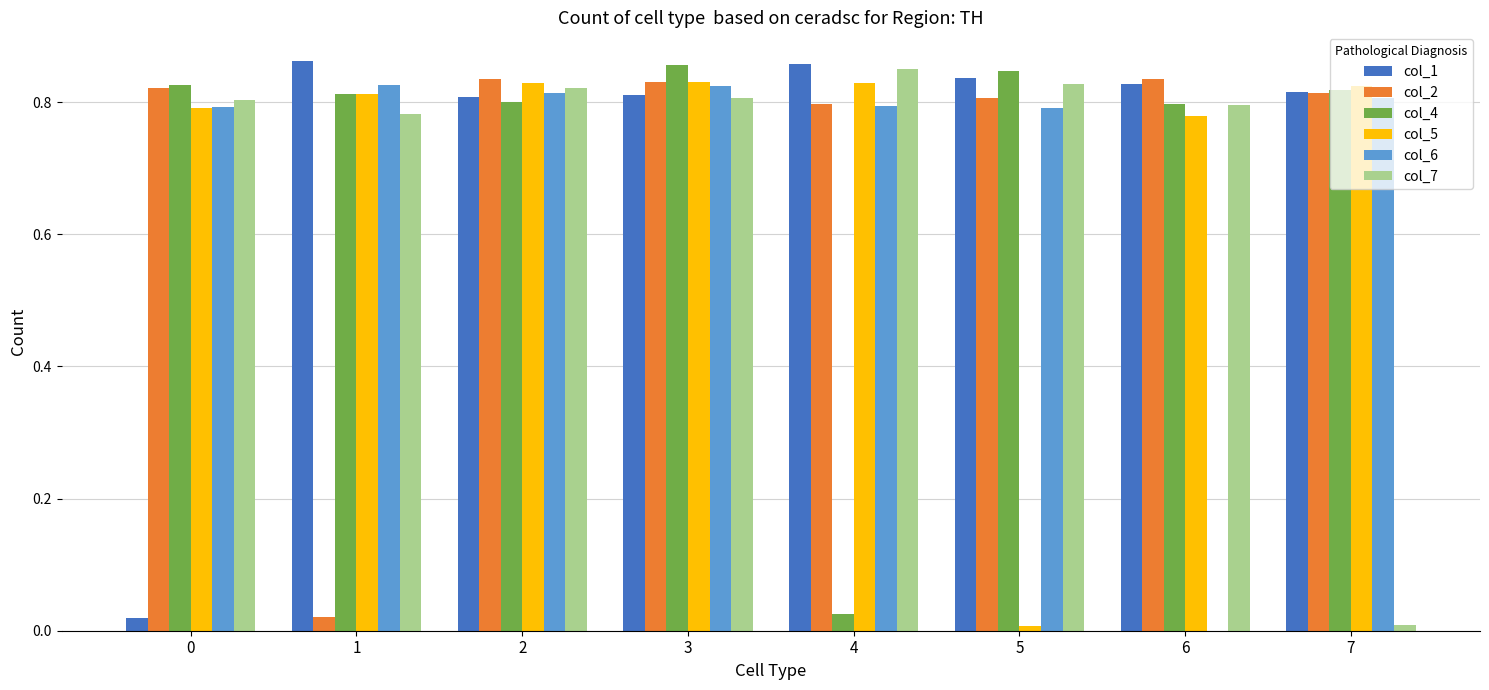

Is it true that col_2 equals 1.3 at 6?

False